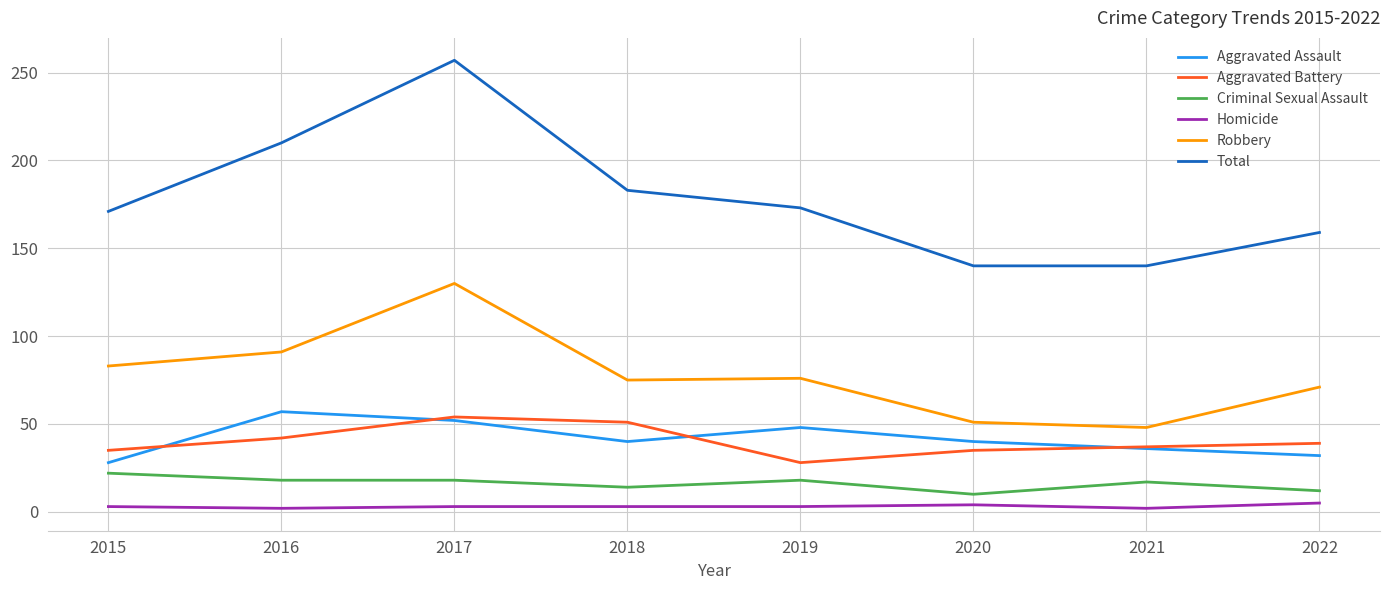

True or false: Robbery and Total cross at least once.

False